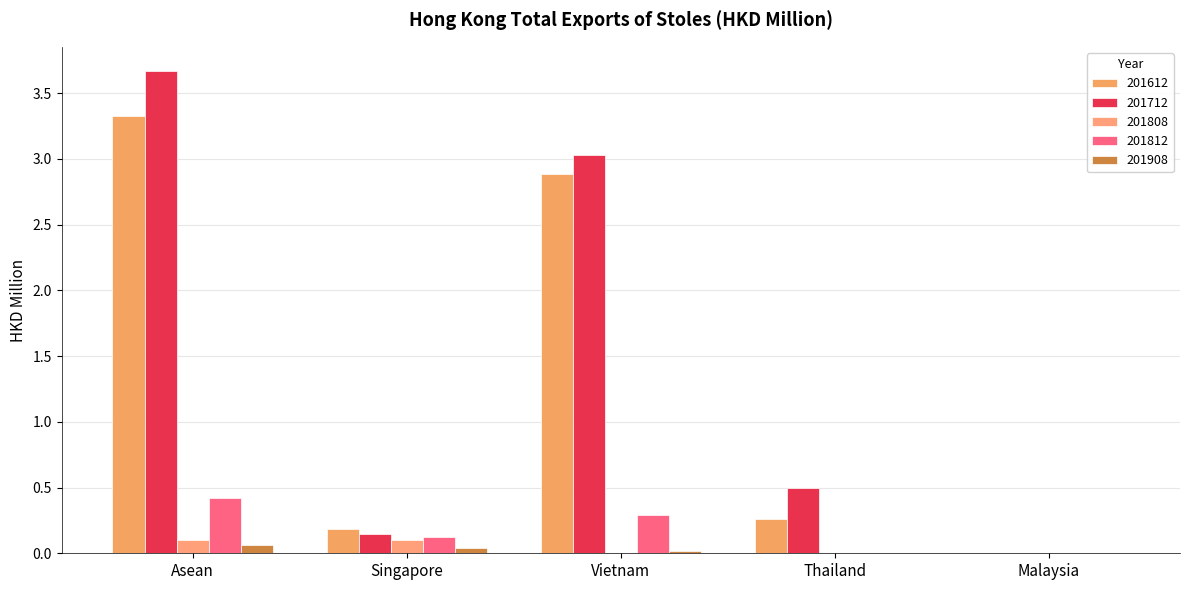

What is the sum of the 201712 values at Thailand and Asean?

4.2